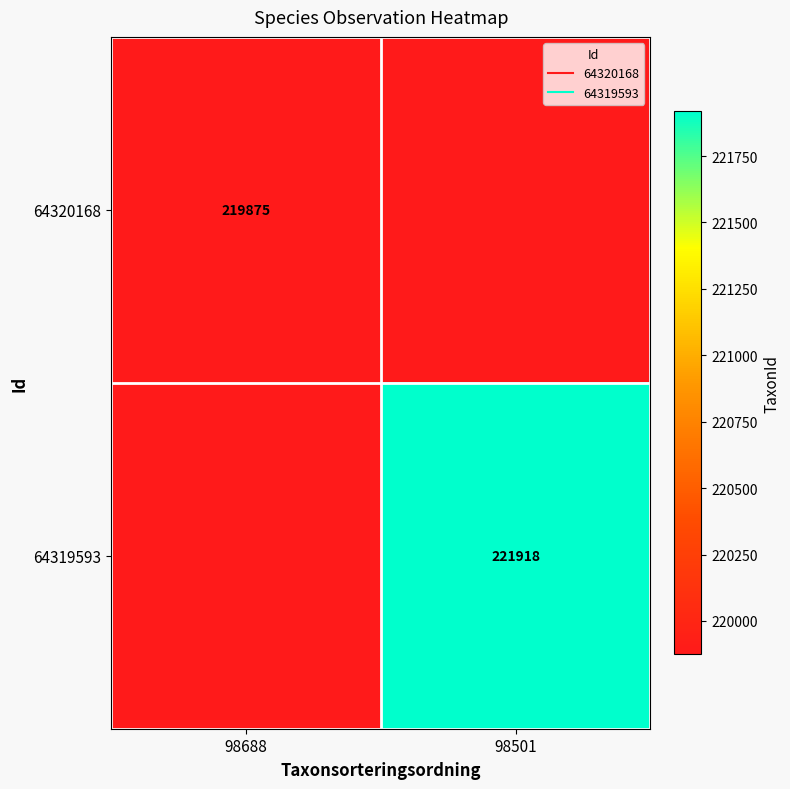

Rank the series by their maximum value, from lowest to highest.

64320168, 64319593